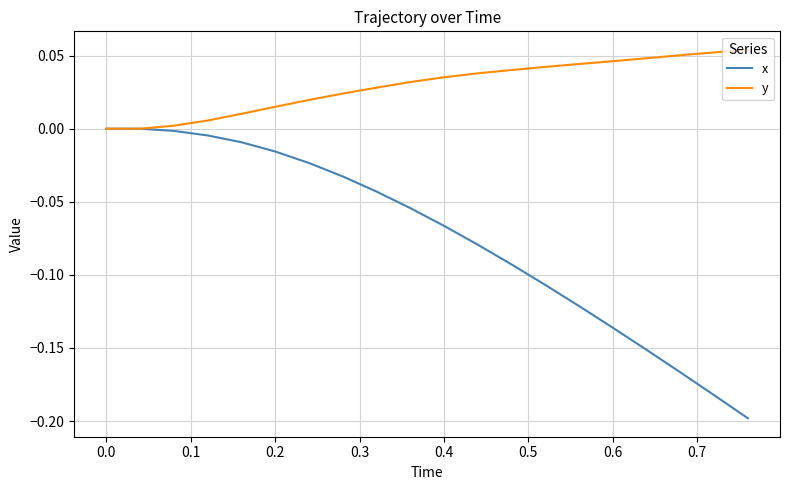

Which series has the largest total across all categories?

y